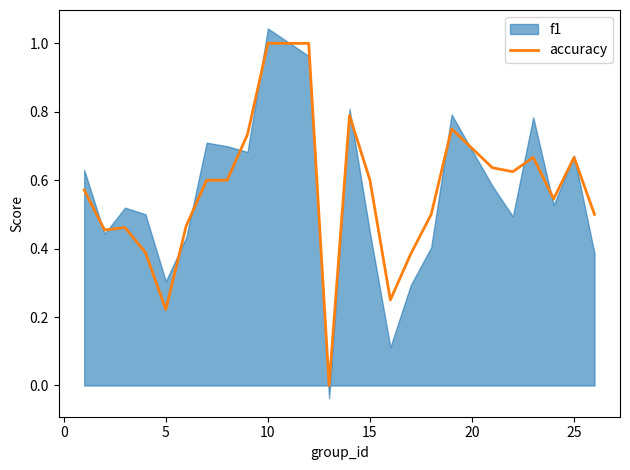

What is the highest value of the accuracy series?

1.0